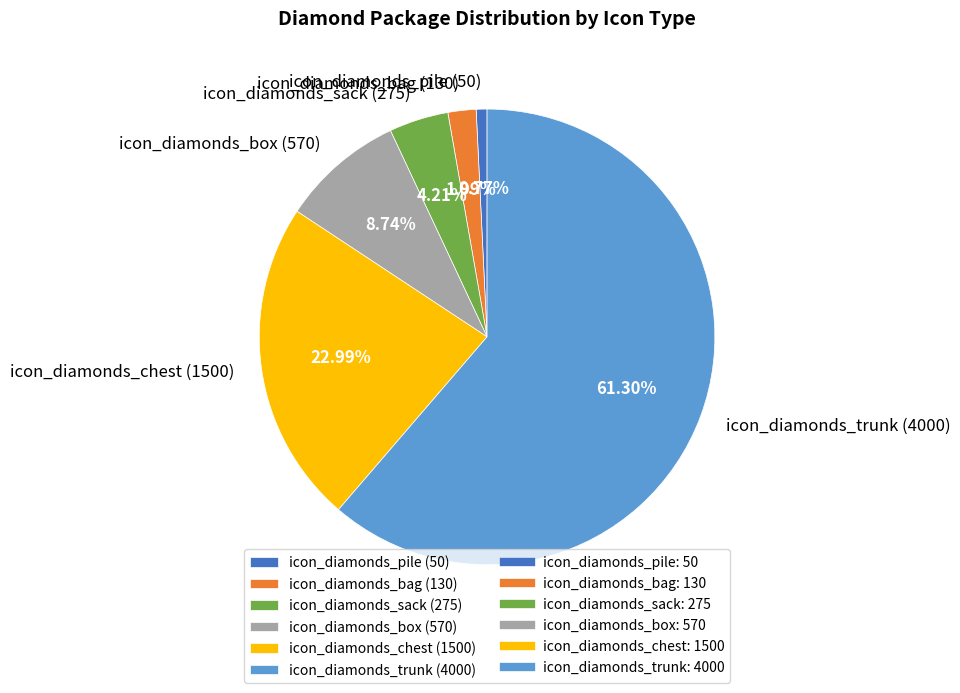

Rank the categories by value from lowest to highest.

icon_diamonds_pile, icon_diamonds_bag, icon_diamonds_sack, icon_diamonds_box, icon_diamonds_chest, icon_diamonds_trunk